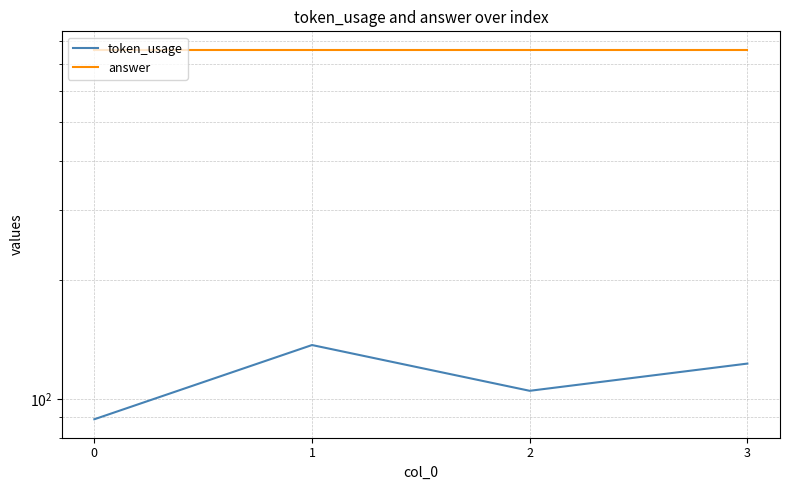

In token_usage, how many points are higher than both neighbors (excluding endpoints)?

1